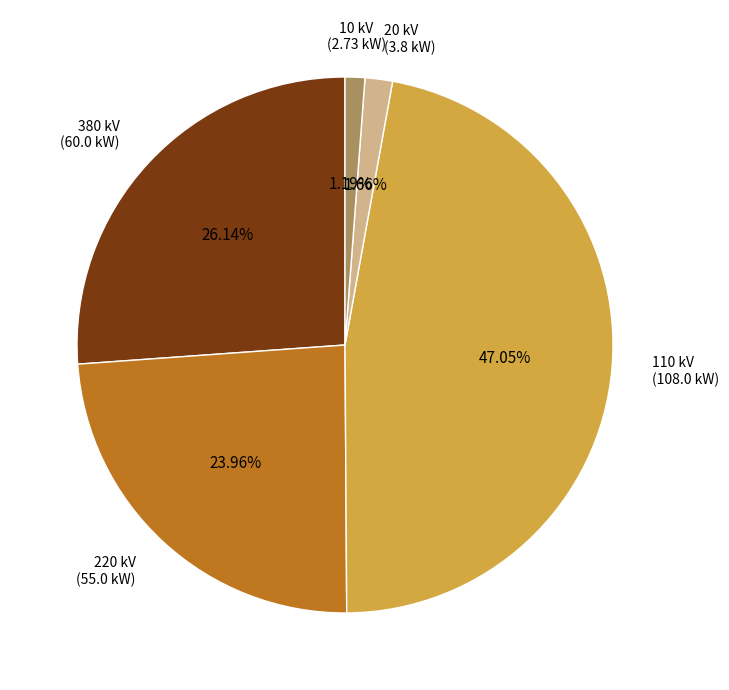

Is there any slice that represents more than half of the pie?

No